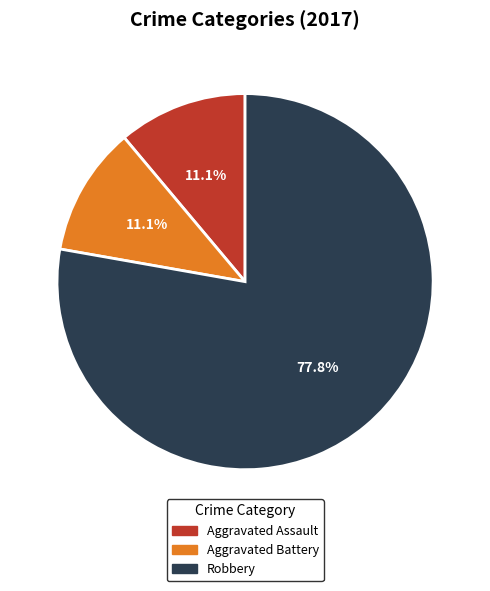

What is the total percentage of Aggravated Battery and Robbery?

88.9%